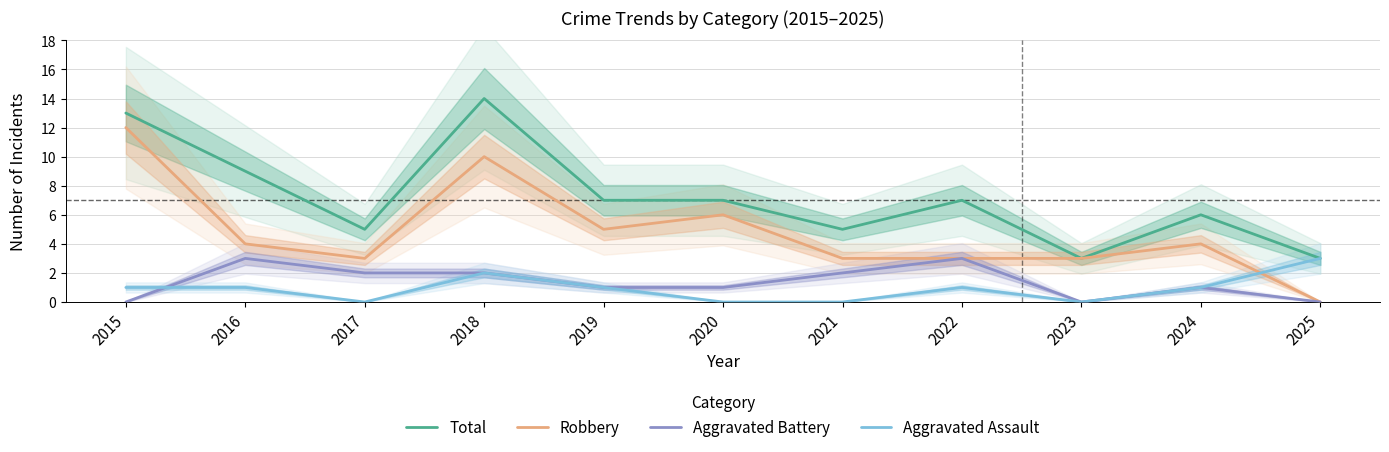

What is the approximate value of Aggravated Assault at 2018?

2